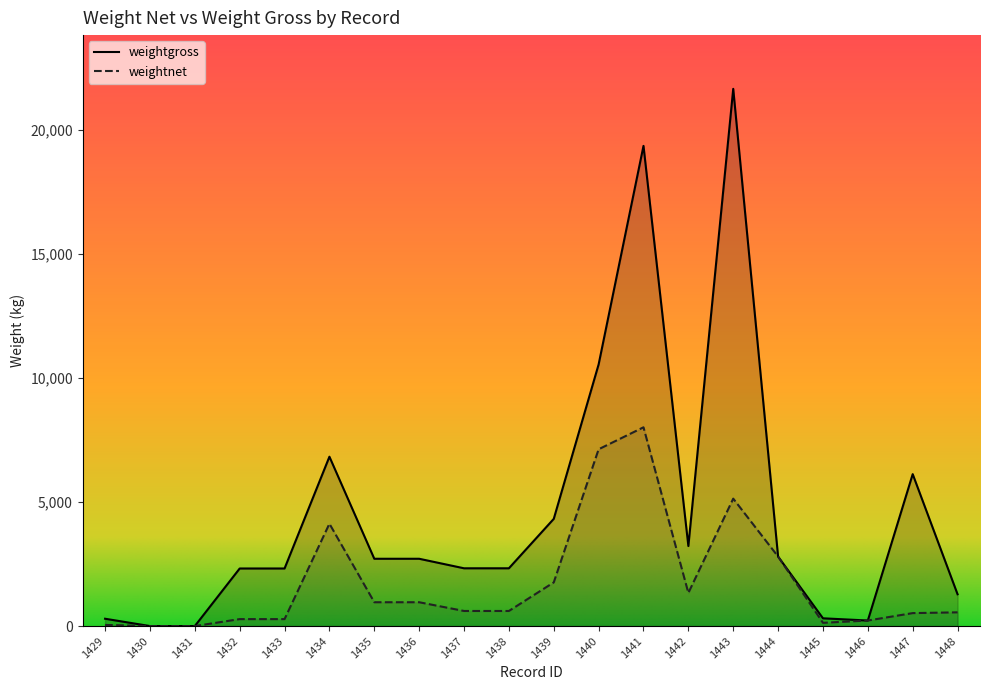

Which series has the widest spread of values?

weightgross